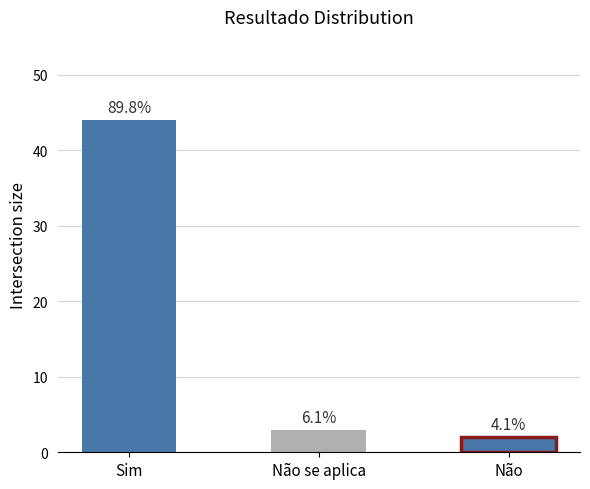

Rank the categories by value from highest to lowest.

Sim, Não se aplica, Não